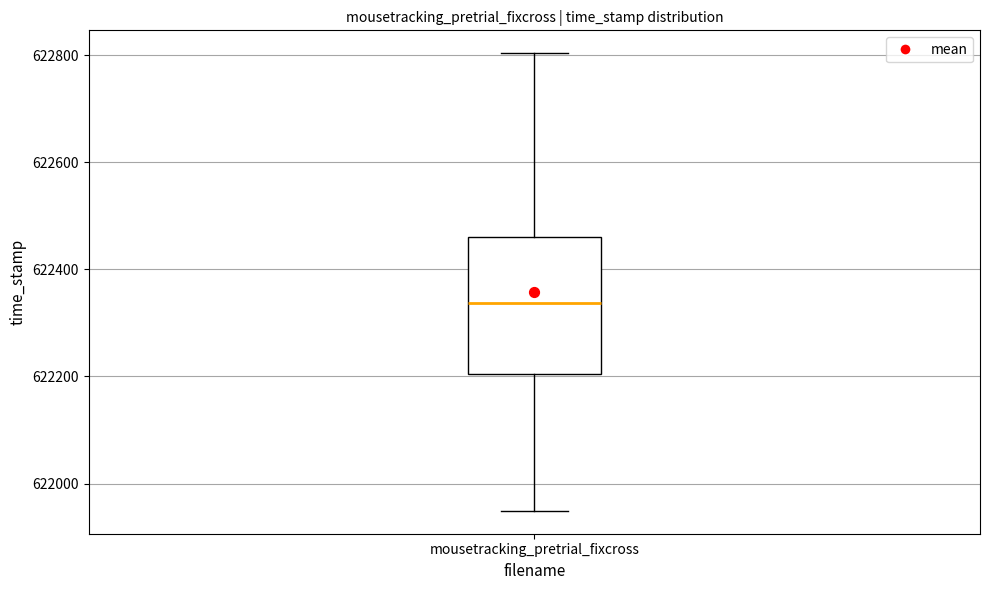

Read this box plot against the y-axis: the position of the median line, the range covered by the box, and the ends of both whiskers. The values are not printed on the chart, so give them approximately, as read against the axis.

median 622340, box 622200 to 622460, whiskers 621940 to 622800